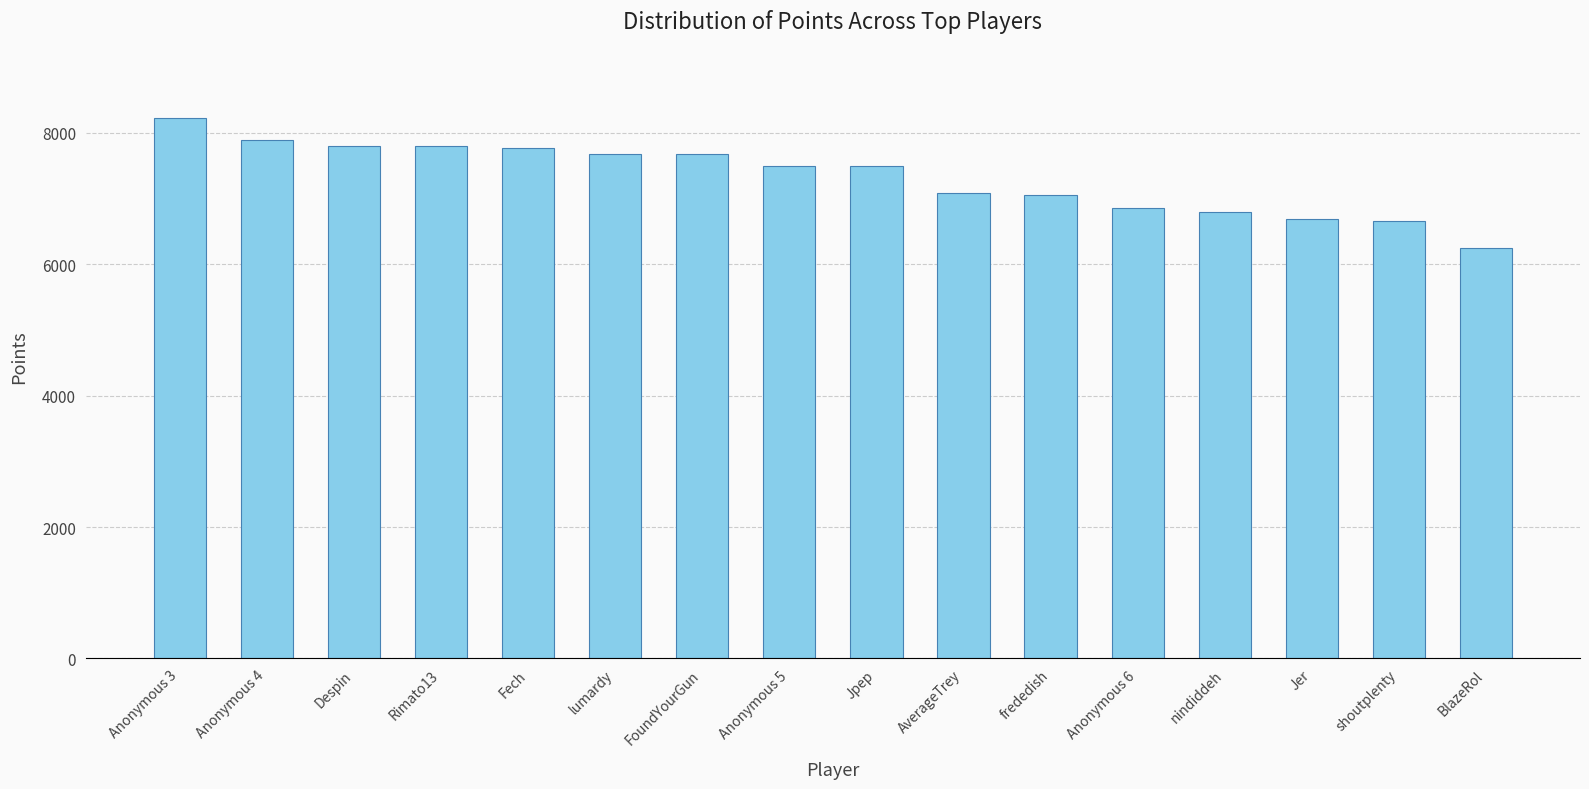

What is the label of the 9th bar from the left?

Jpep